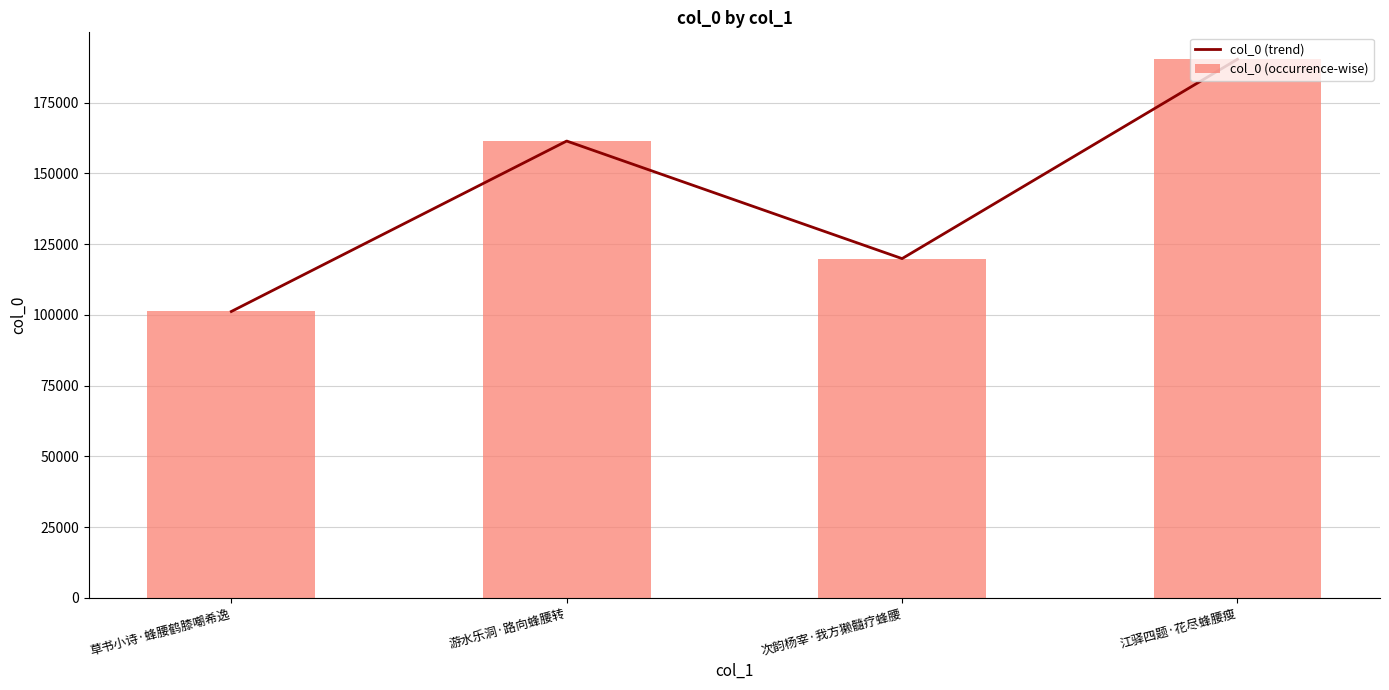

What is the difference between the maximum and second lowest values in the col_0 (occurrence-wise) series?

70437